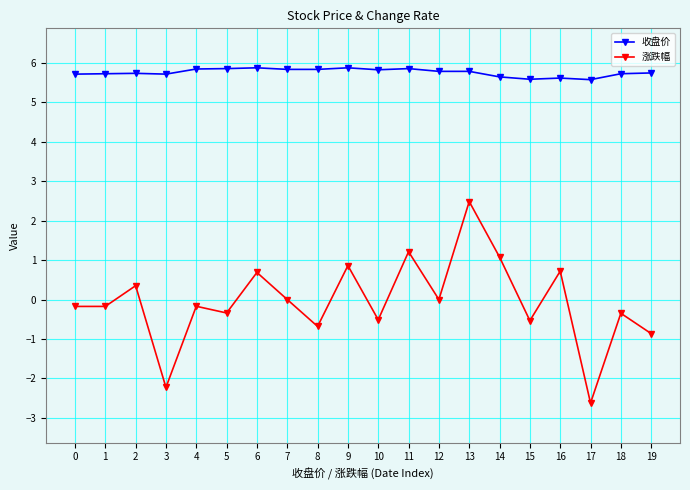

The 涨跌幅 series shows -2.3 at 7. True or false?

False